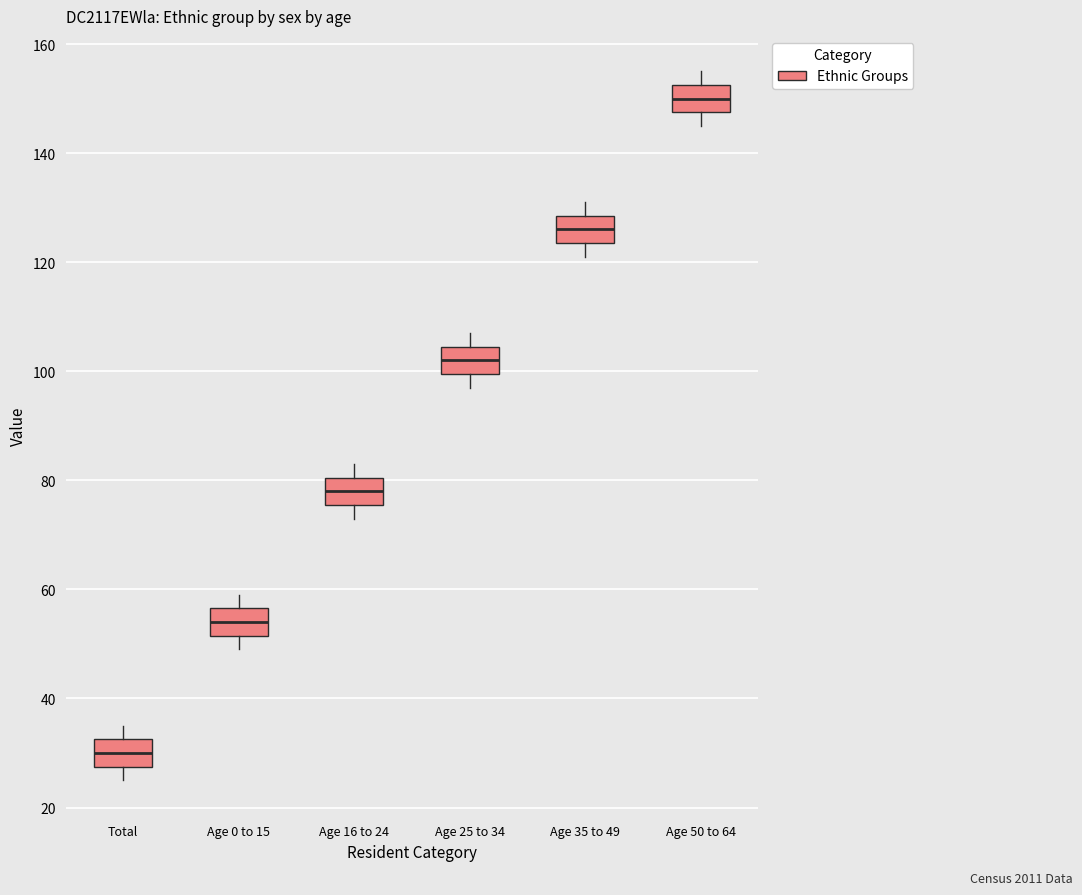

Reading left to right, transcribe this box plot: for each box, give where its median line is, the range the box spans, and where its two whiskers end, as read against the y-axis. The values are not printed on the chart, so give them approximately, as read against the axis.

Total: median 30, box 28 to 32, whiskers 26 to 36
Age 0 to 15: median 54, box 52 to 56, whiskers 50 to 60
Age 16 to 24: median 78, box 76 to 80, whiskers 74 to 84
Age 25 to 34: median 102, box 100 to 104, whiskers 98 to 108
Age 35 to 49: median 126, box 124 to 128, whiskers 122 to 132
Age 50 to 64: median 150, box 148 to 152, whiskers 146 to 156